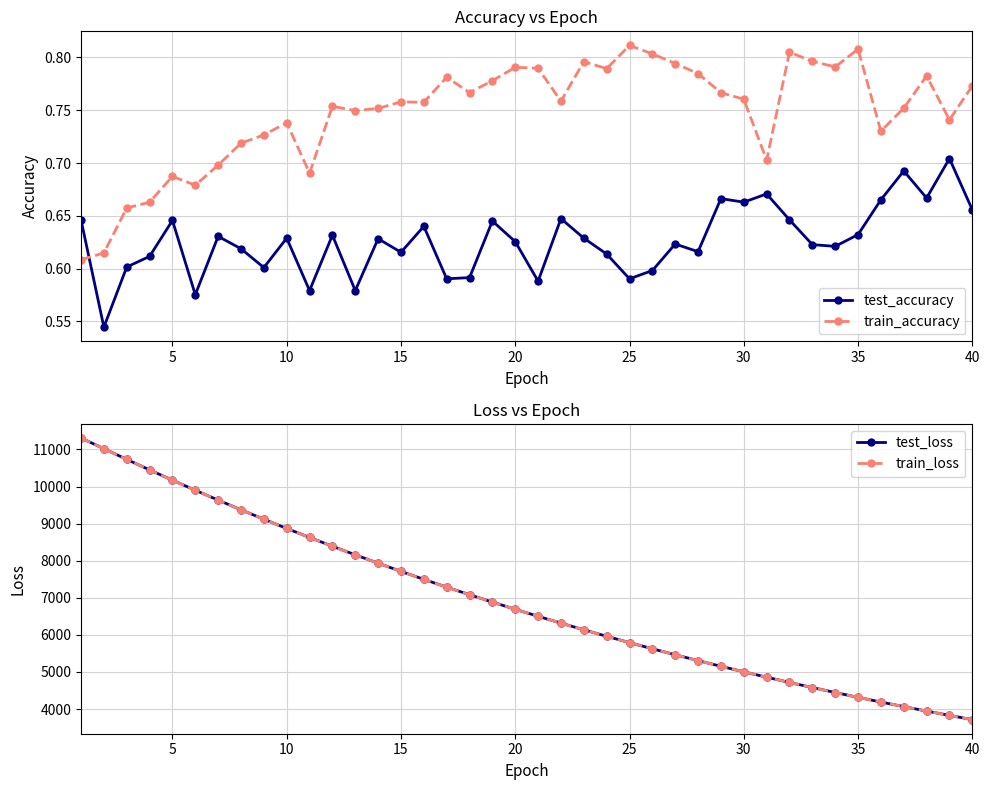

Count the test_accuracy values in the range 0 to 1.

40